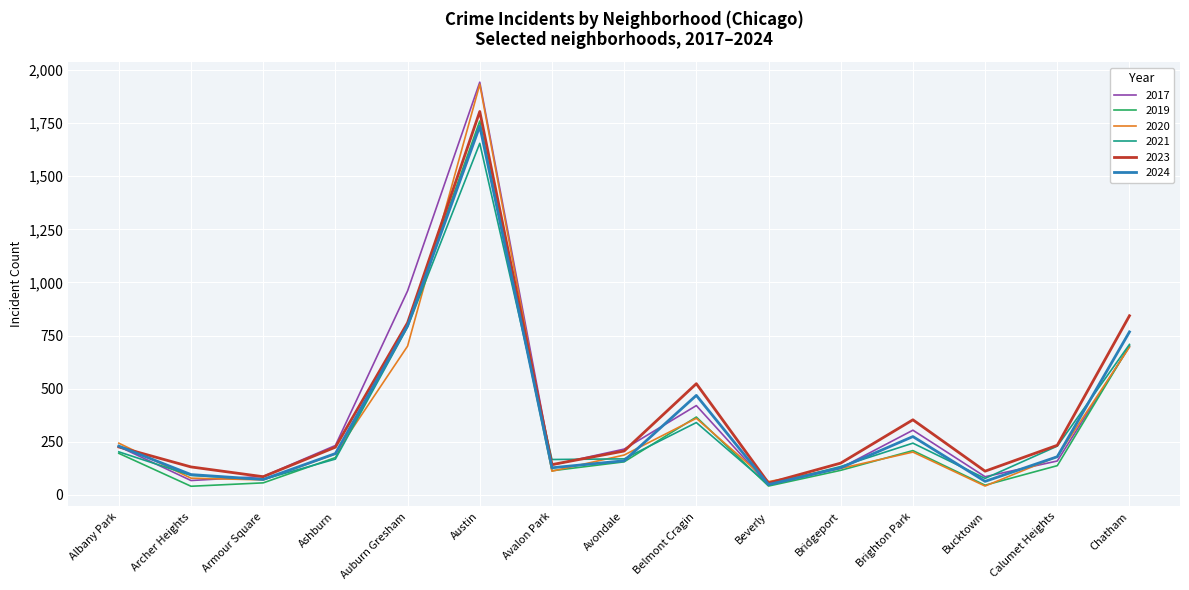

What is the highest value of the 2023 series?

1805